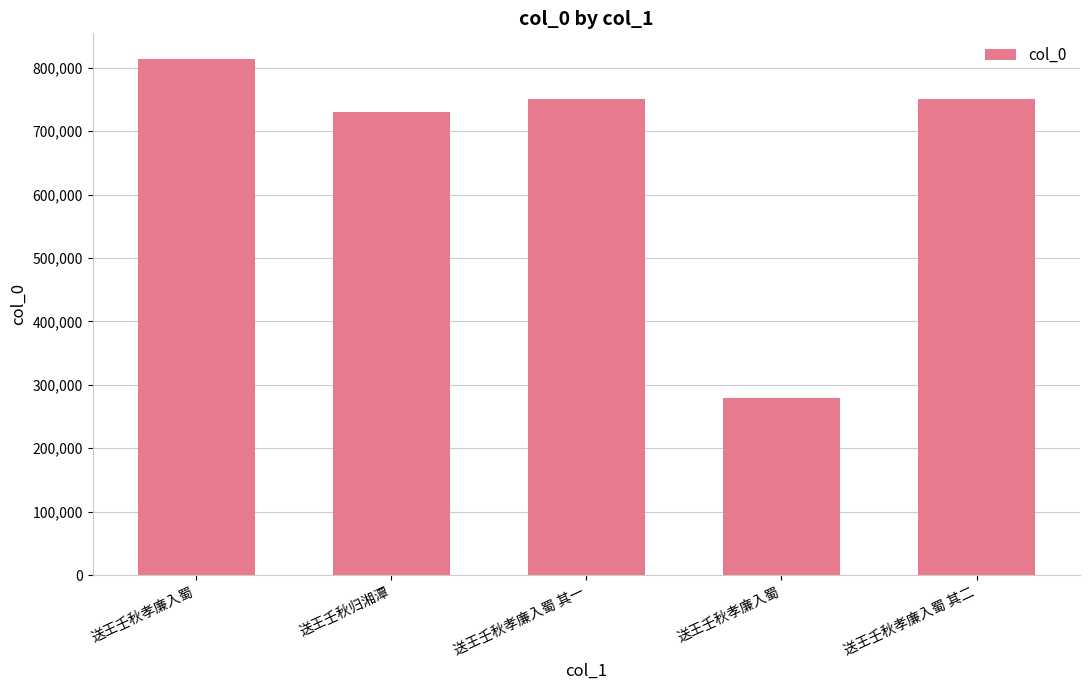

What is the average value?

664815